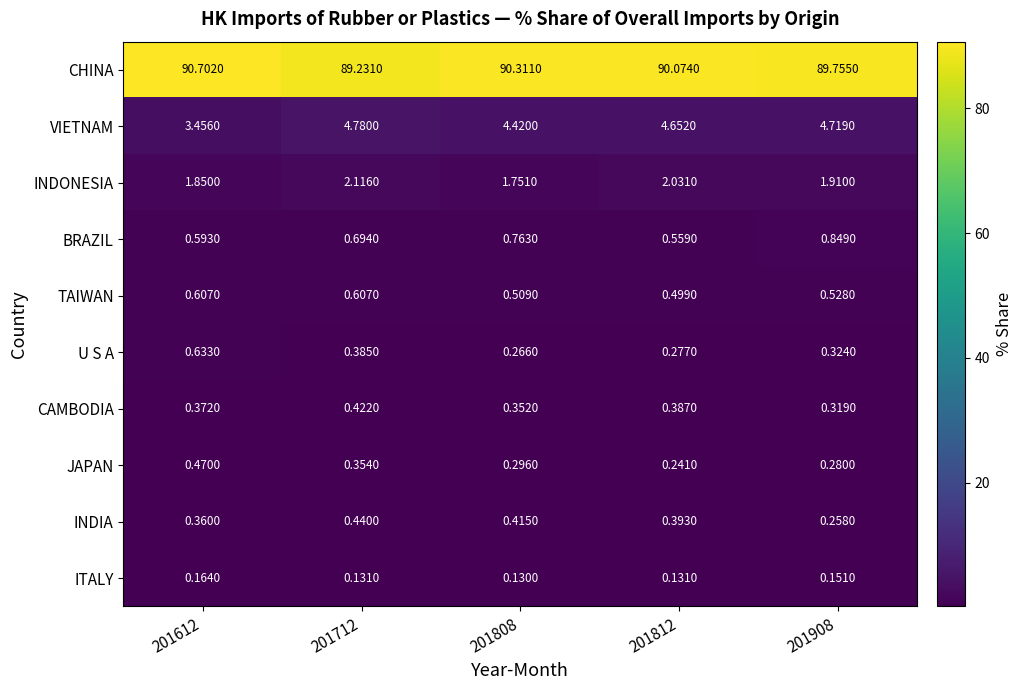

Which series has the largest total across all categories?

CHINA